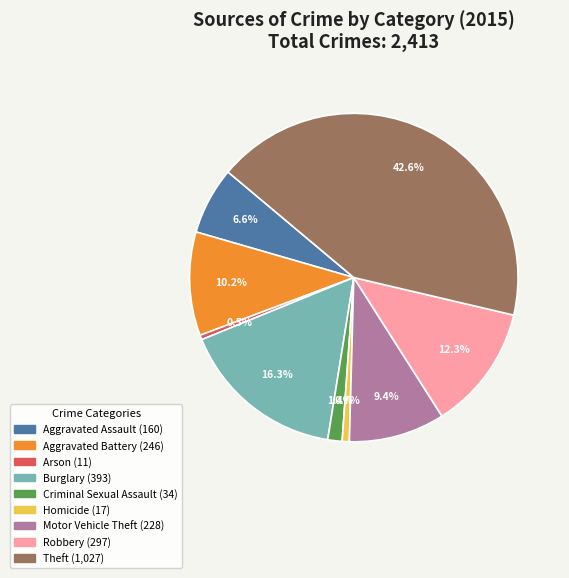

To the nearest percent, what percentage of the pie is Motor Vehicle Theft?

9%